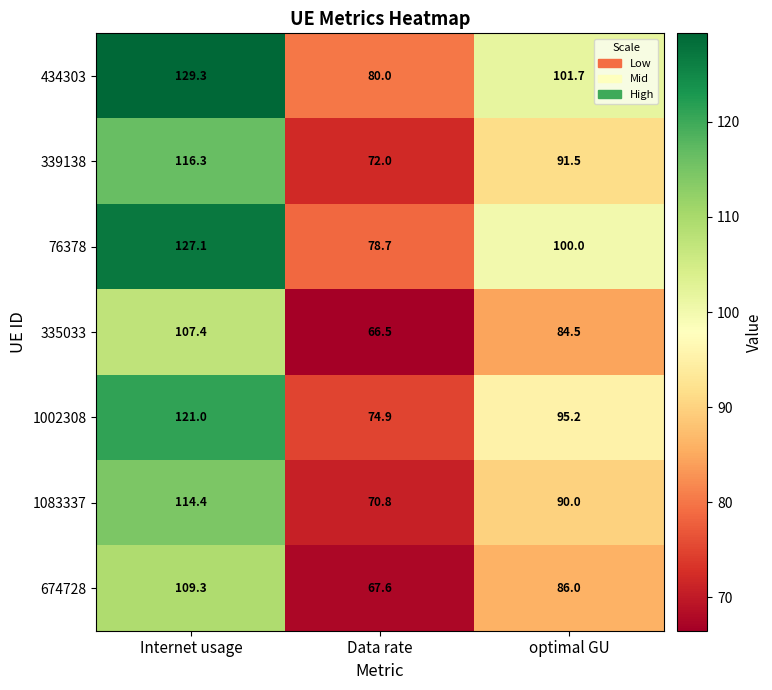

At which category is the sum across all series the highest?

Internet usage